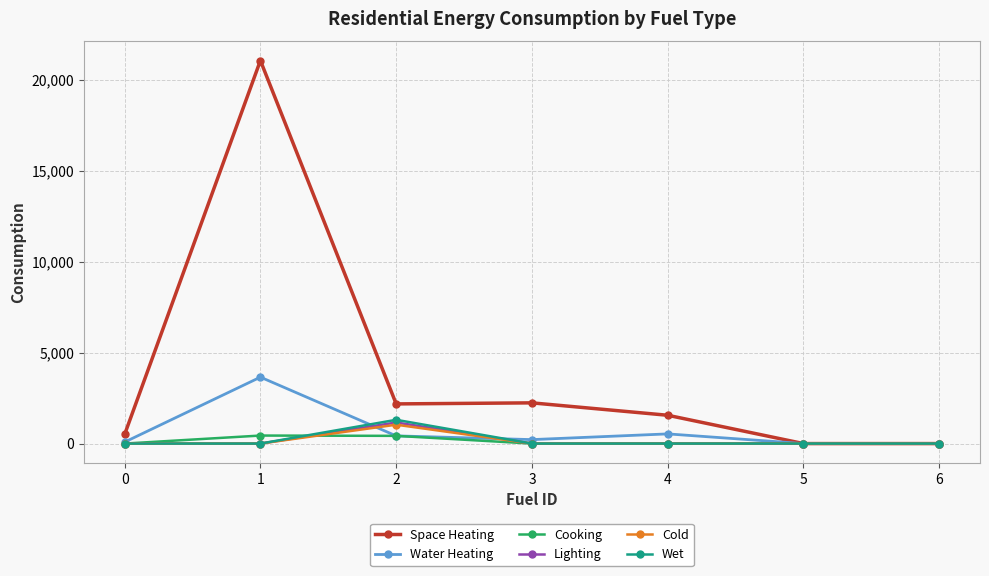

The Space Heating series shows 2238 at 3. True or false?

True